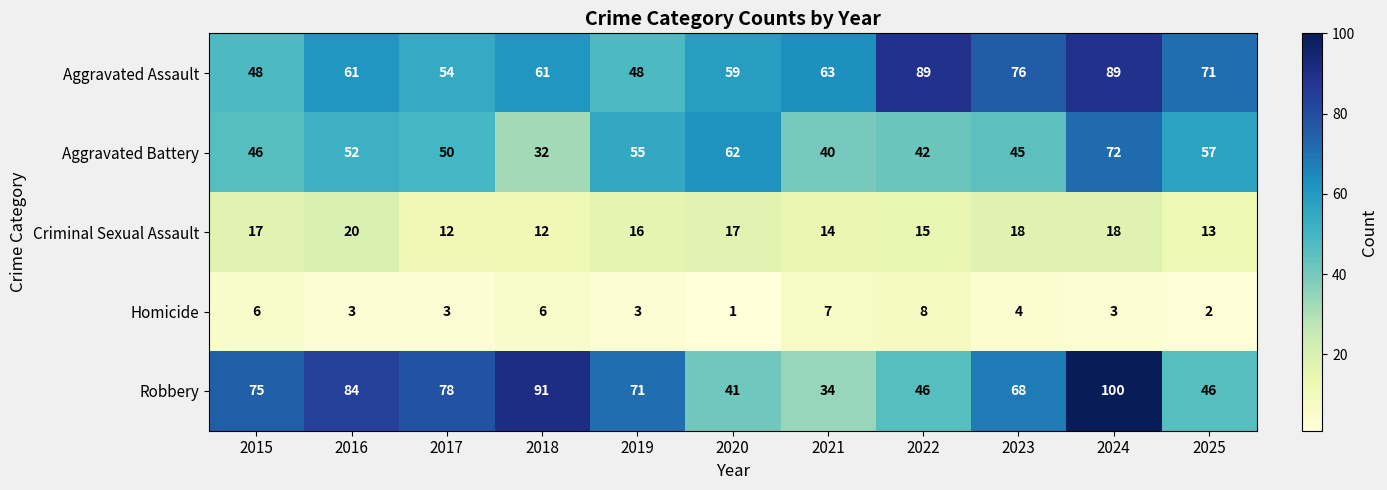

Between 2017 and 2025, which series saw the biggest shift?

Robbery